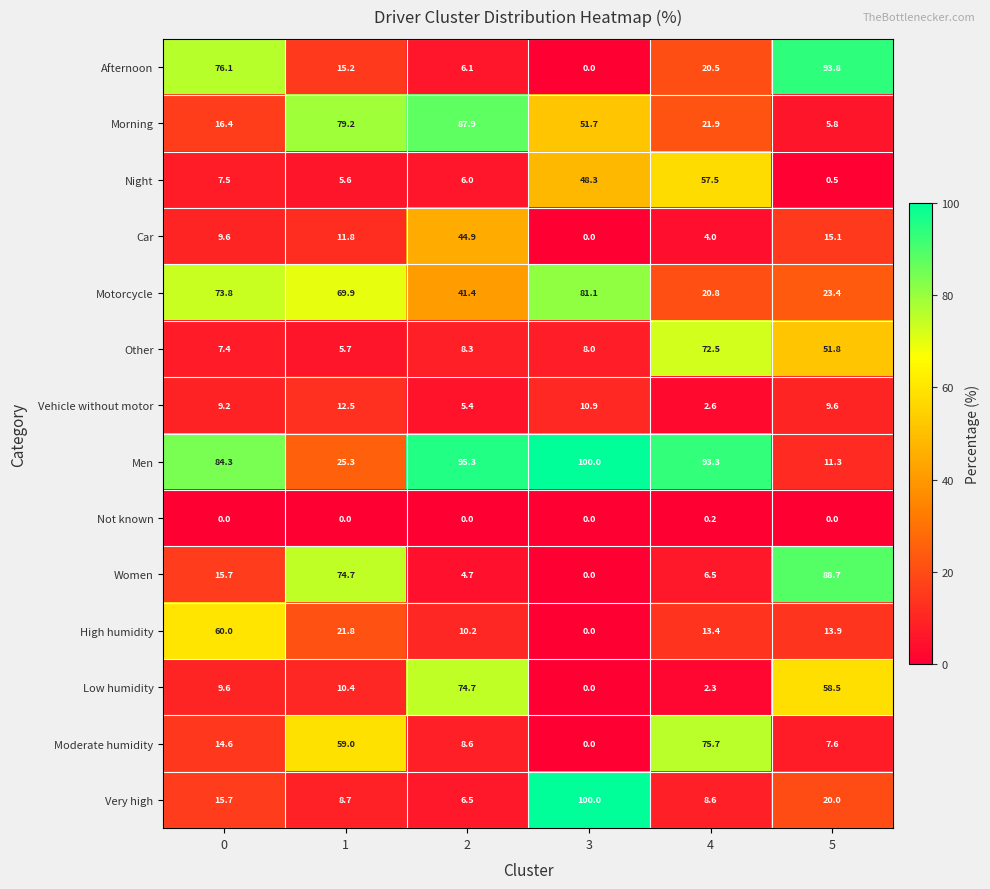

At 1, list the series in order from largest to smallest.

Morning, Women, Motorcycle, Moderate humidity, Men, High humidity, Afternoon, Vehicle without motor, Car, Low humidity, Very high, Other, Night, Not known